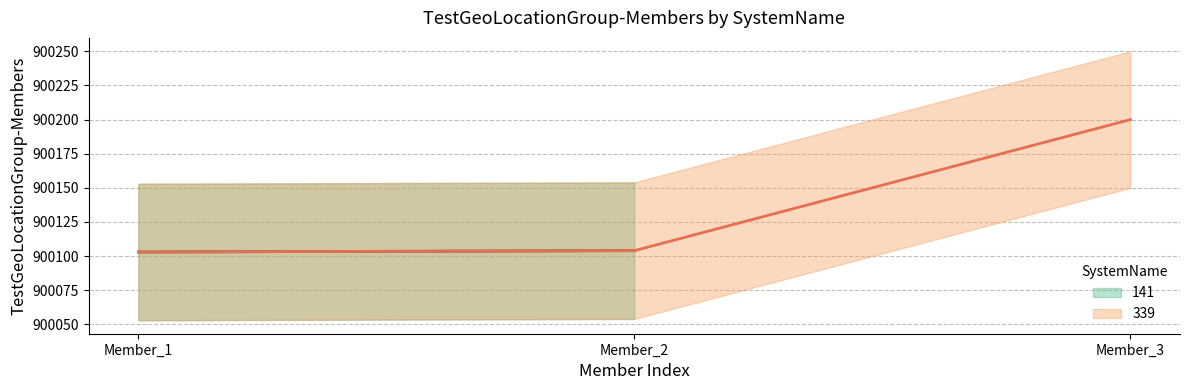

How many lines are shown in the chart?

1